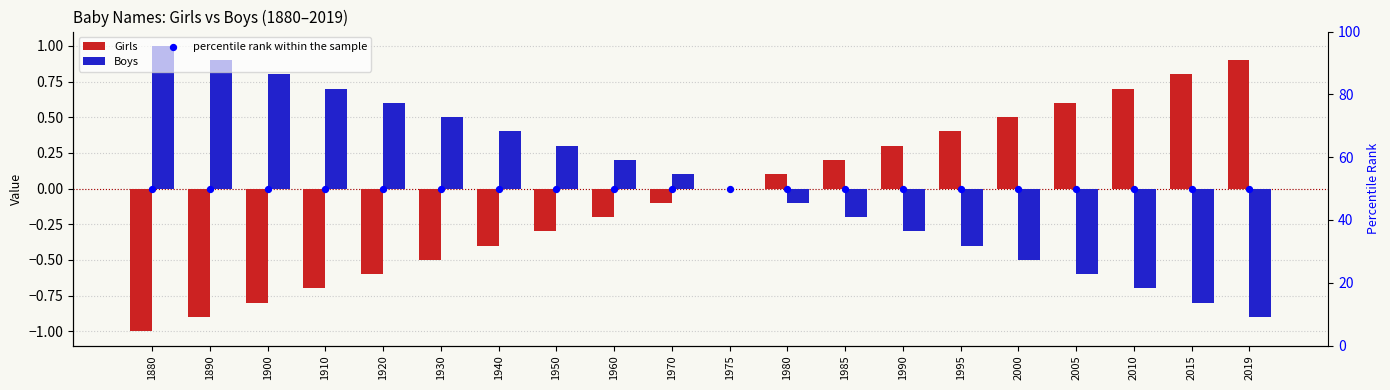

At how many categories does at least one series exceed 27?

20